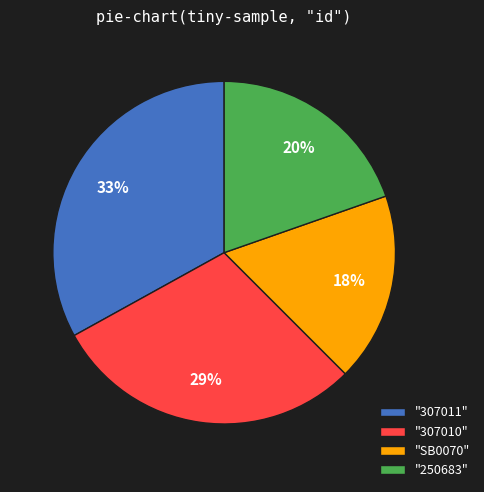

To the nearest percent, what percentage of the pie is "307011"?

33%